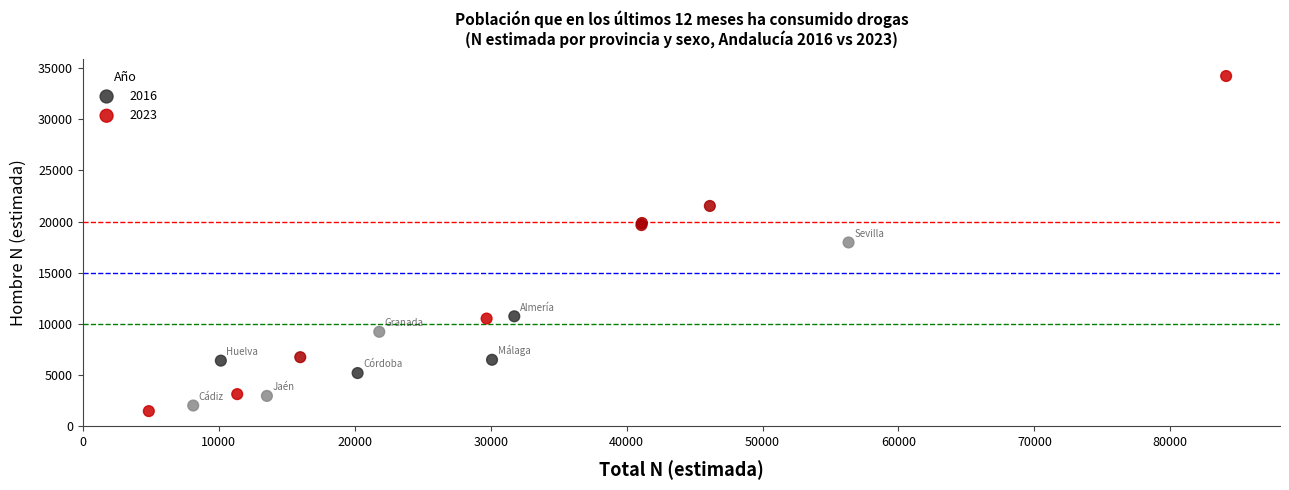

Which series contains the highest Y value?

2023